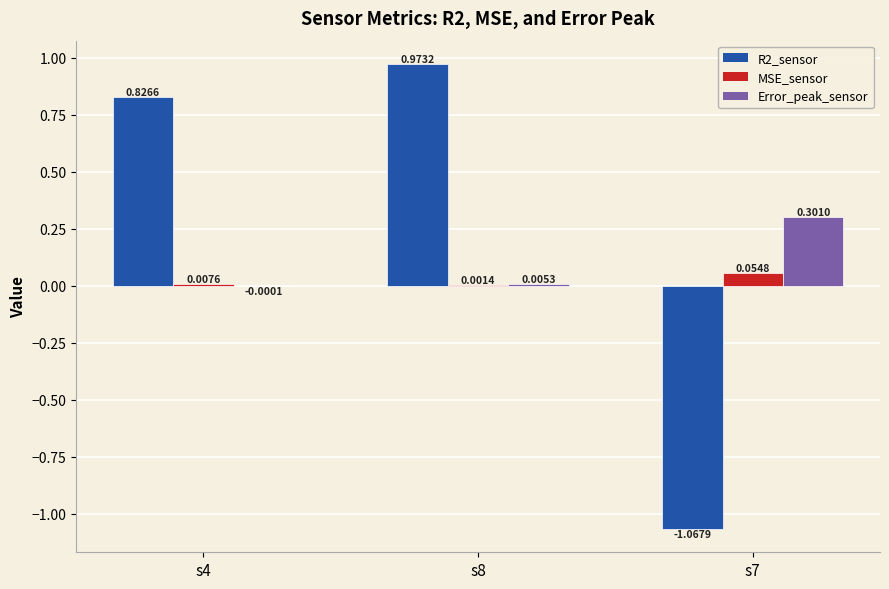

True or false: R2_sensor has a value of -1.8 at s7.

False